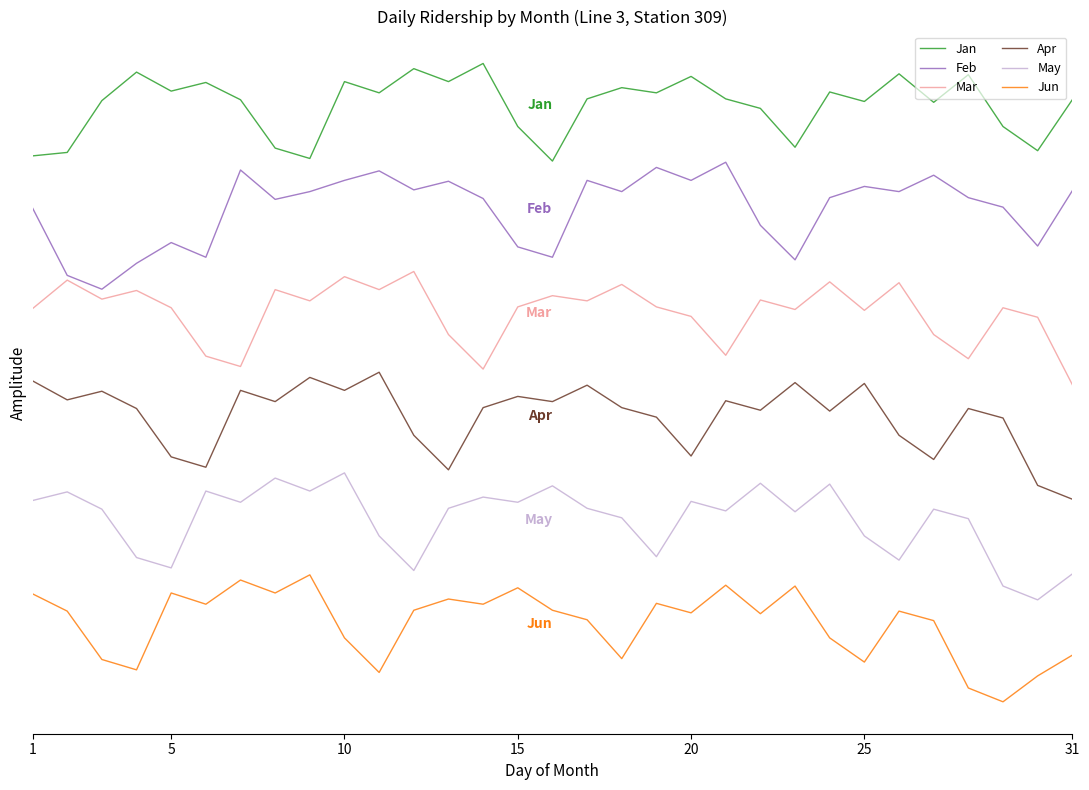

Is this an area chart (filled region under the line)?

No